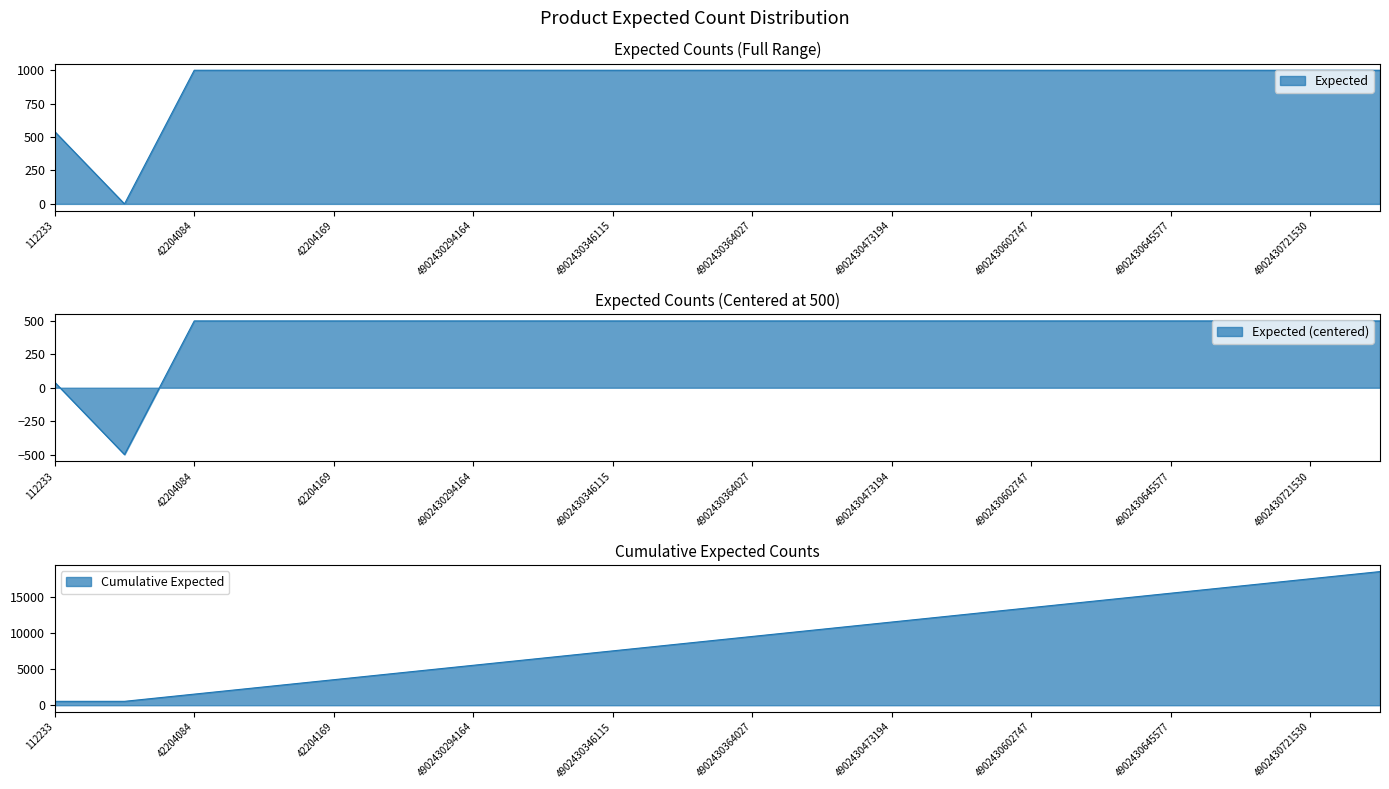

What is the value of the 17th point from the left?

1000